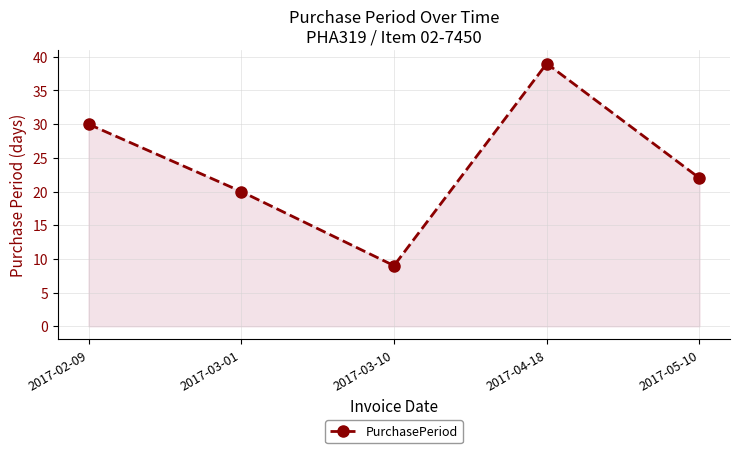

What is the value of the 2nd point from the left?

20